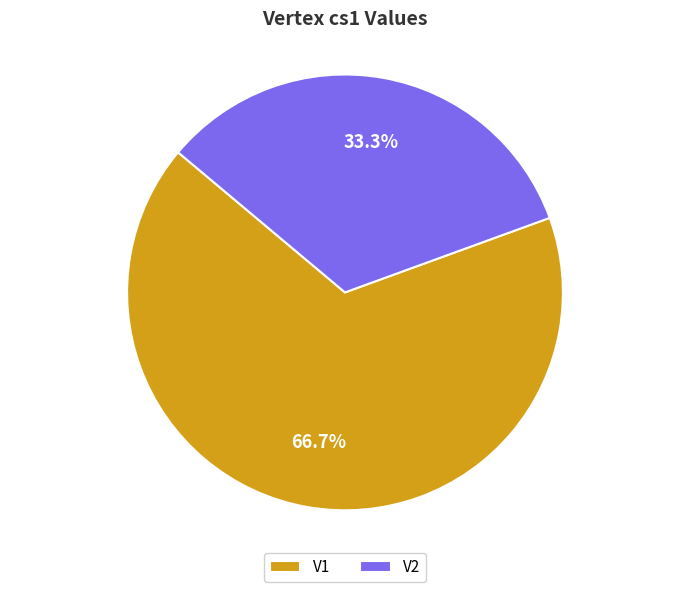

How many slices are in this pie chart?

2